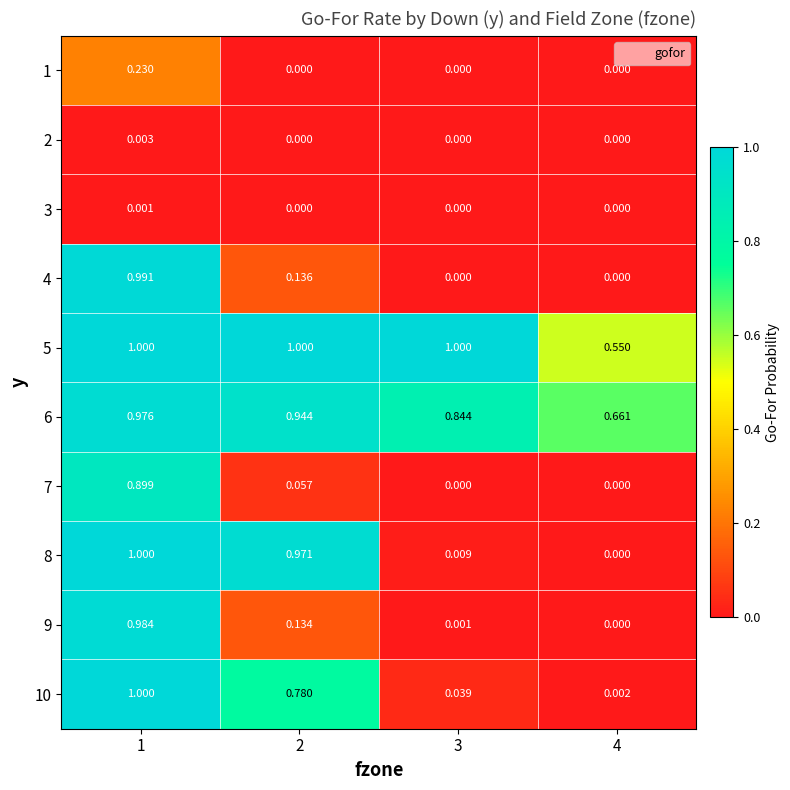

What is the greatest value displayed?

1.0